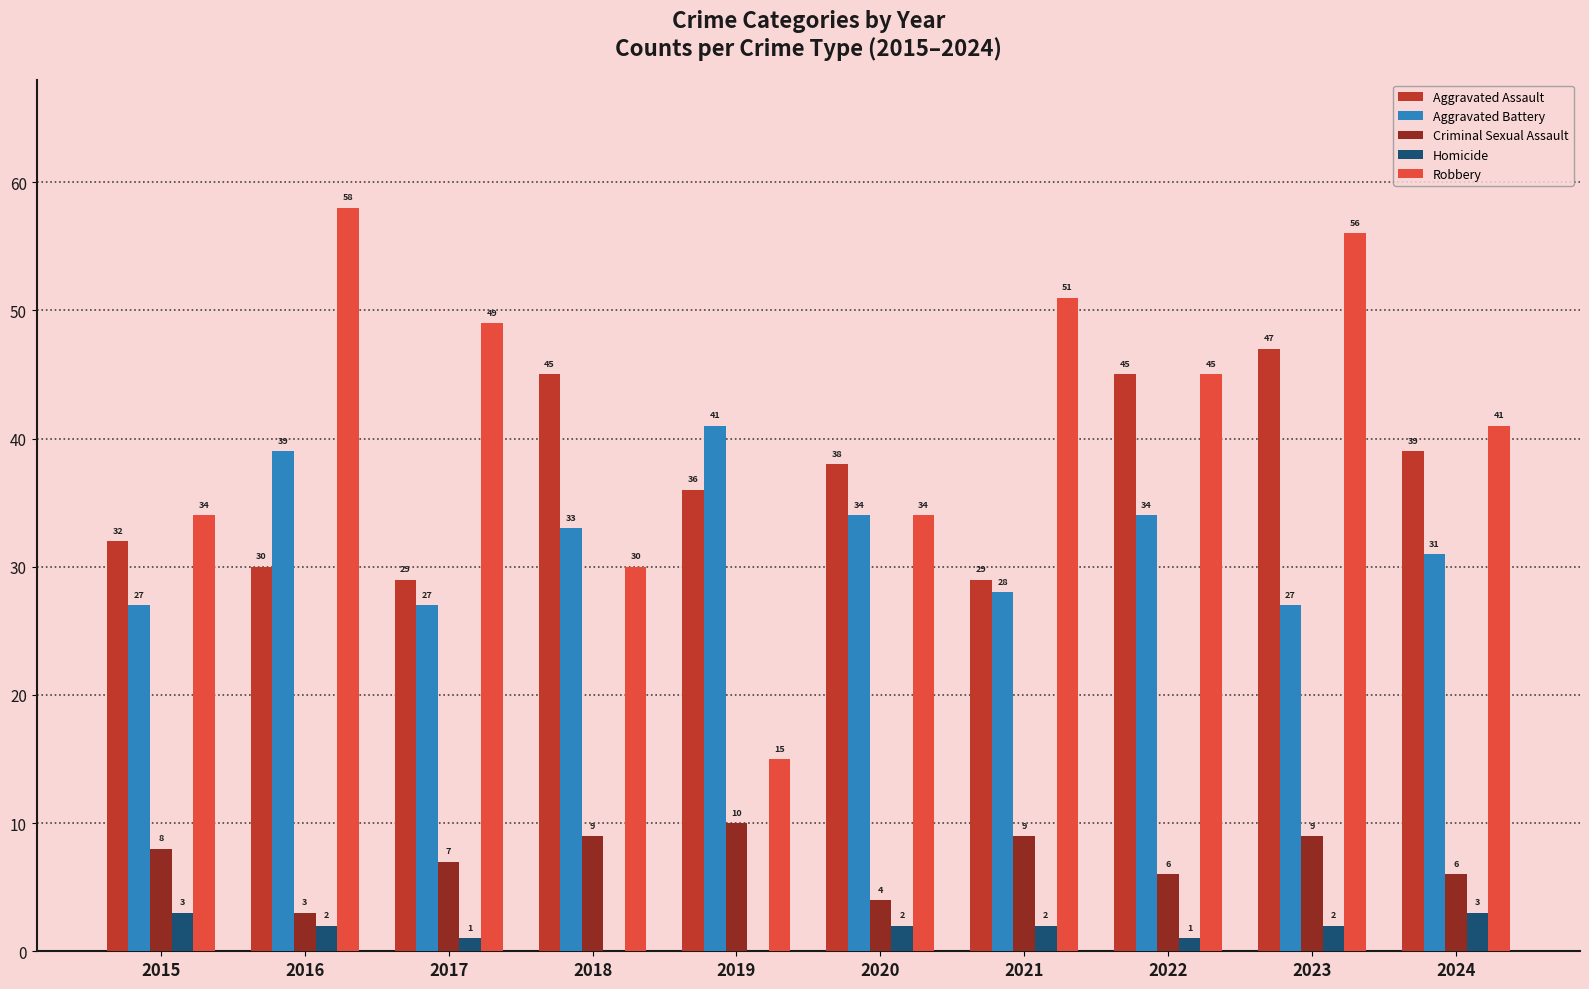

Reading left to right, list all the values displayed in this chart.

Aggravated Assault: 32	30	29	45	36	38	29	45	47	39
Aggravated Battery: 27	39	27	33	41	34	28	34	27	31
Criminal Sexual Assault: 8	3	7	9	10	4	9	6	9	6
Homicide: 3	2	1	0	0	2	2	1	2	3
Robbery: 34	58	49	30	15	34	51	45	56	41